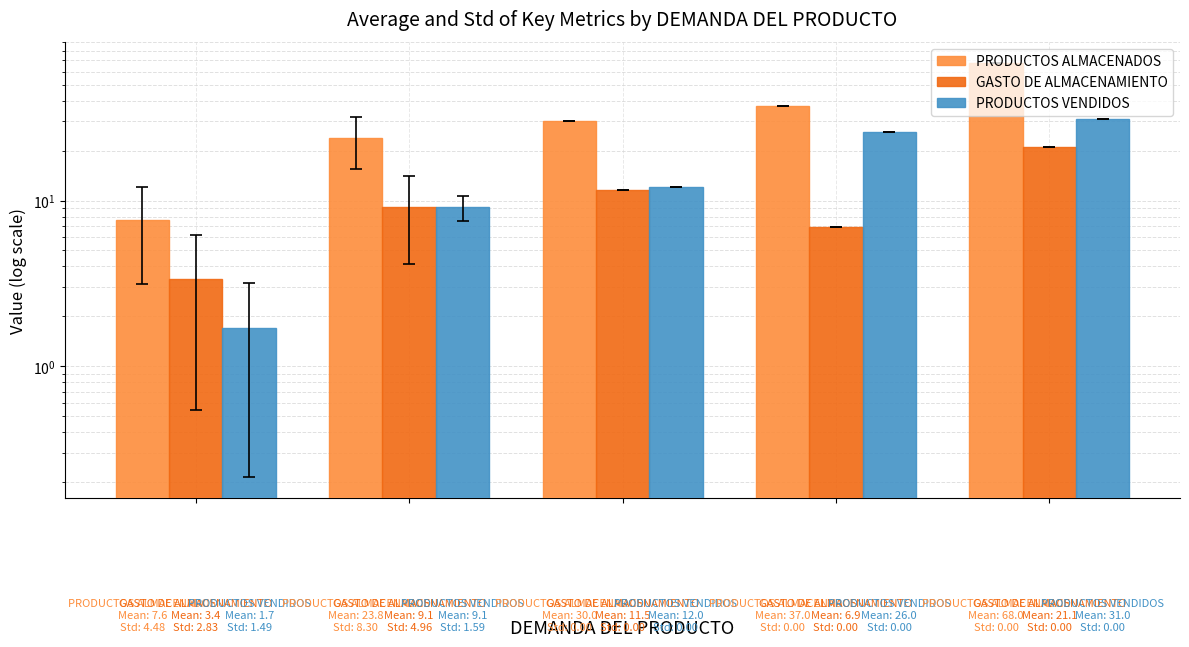

Reading right to left, transcribe all the data shown in this chart.

PRODUCTOS ALMACENADOS: 68.0	37.0	30.0	23.8	7.6
GASTO DE ALMACENAMIENTO: 21.1	6.9	11.5	9.1	3.4
PRODUCTOS VENDIDOS: 31.0	26.0	12.0	9.1	1.7